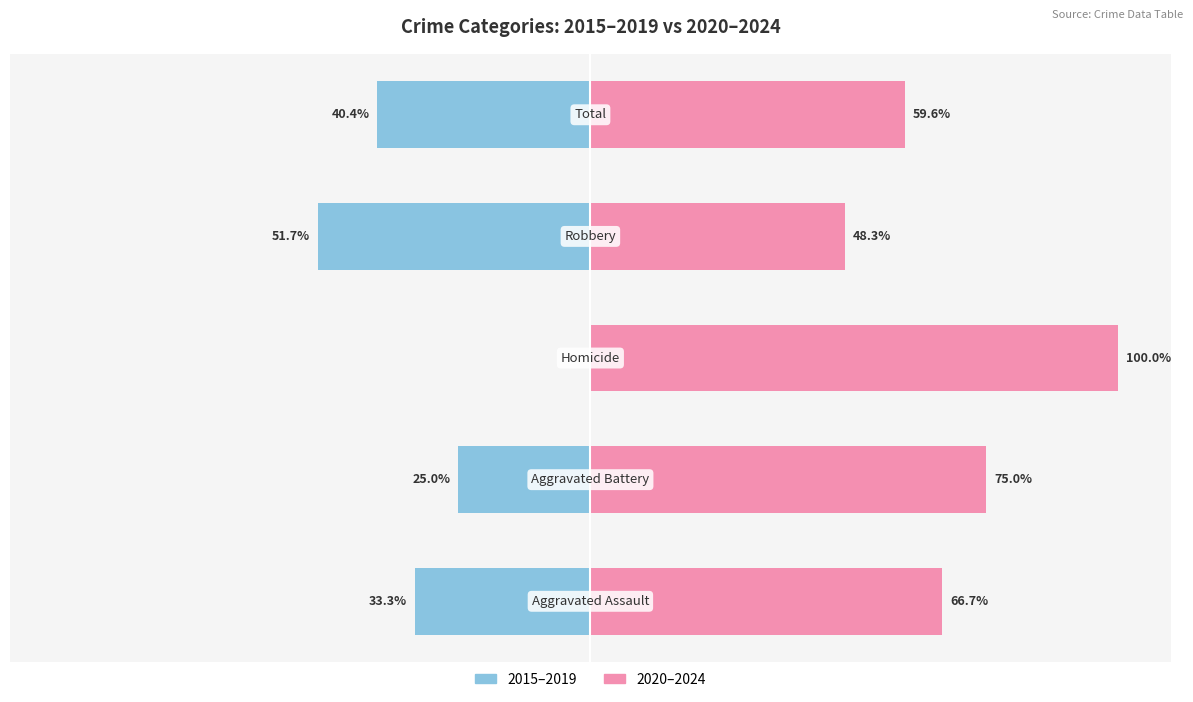

What is the lowest value of the 2015–2019 series?

-51.7